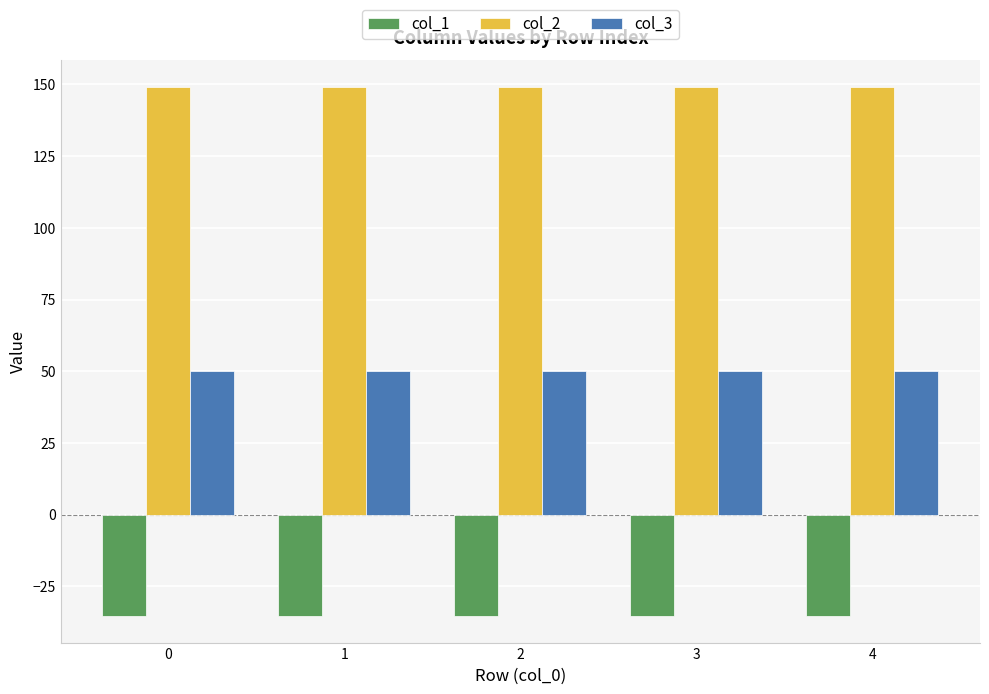

The value of col_3 at 1 is 50.0. True or false?

True